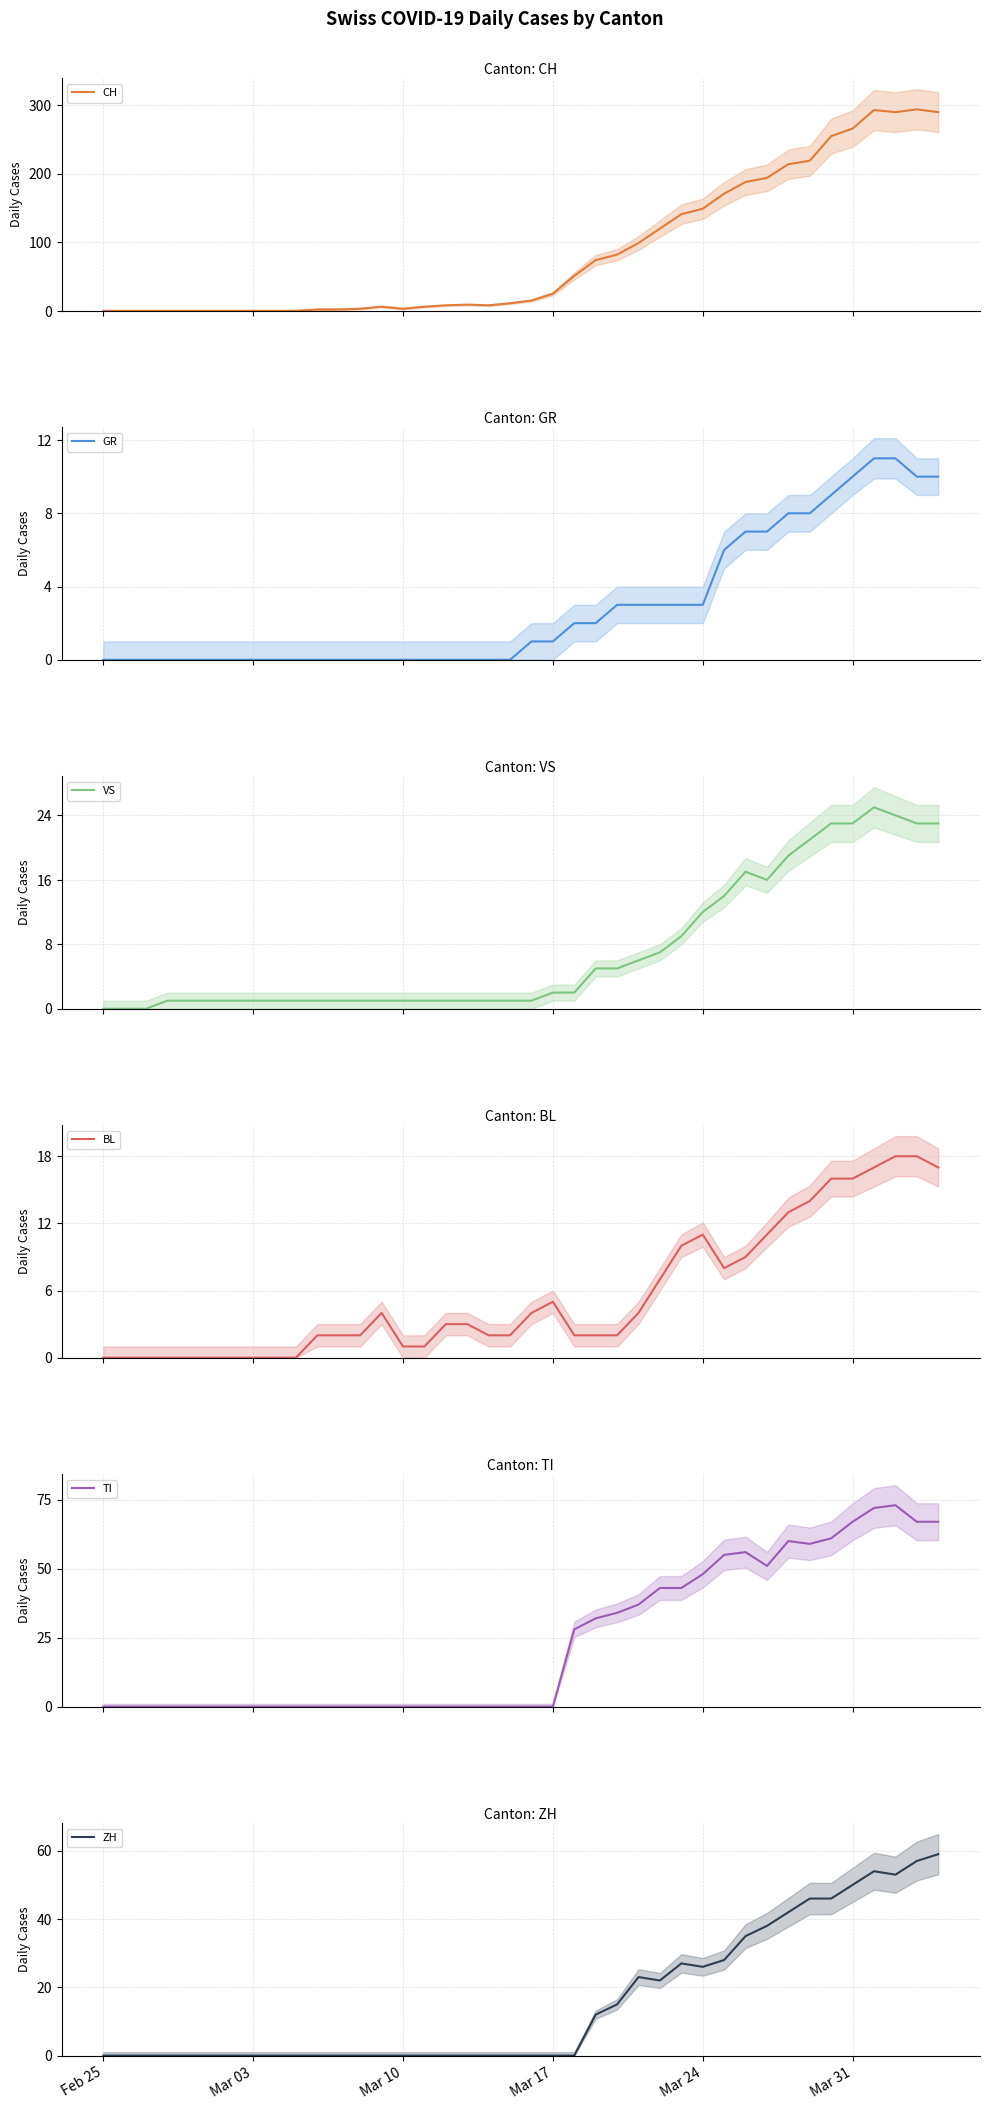

True or false: VS has more than 0 interior local peaks.

True